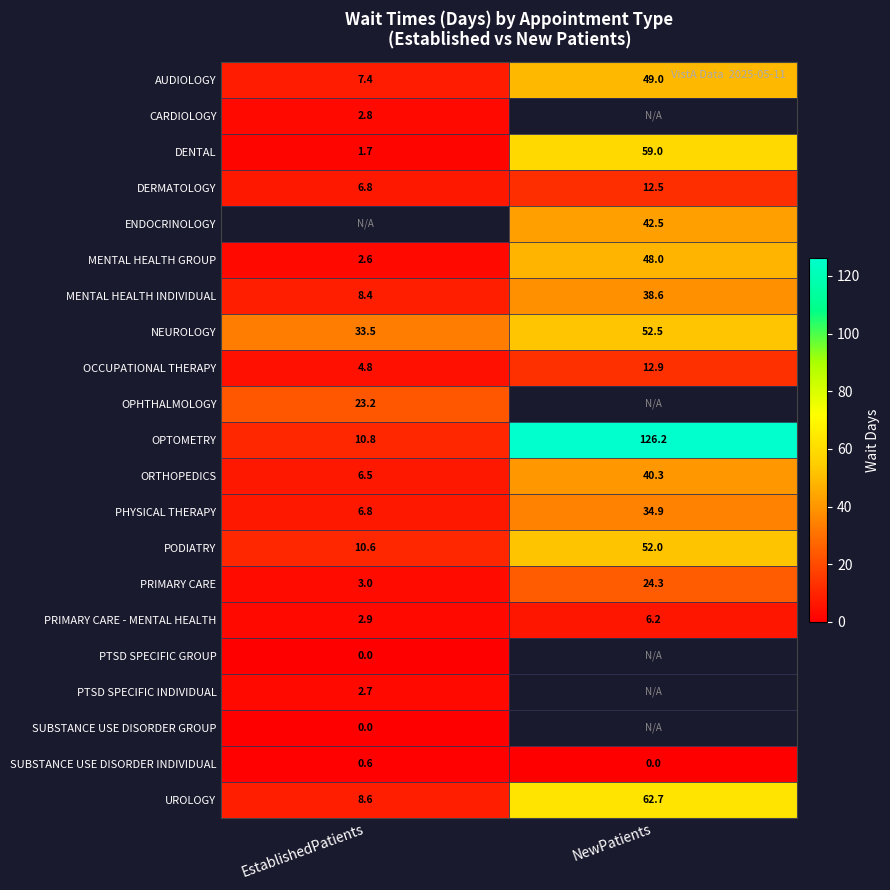

At which label is PRIMARY CARE - MENTAL HEALTH closest to 4?

EstablishedPatients